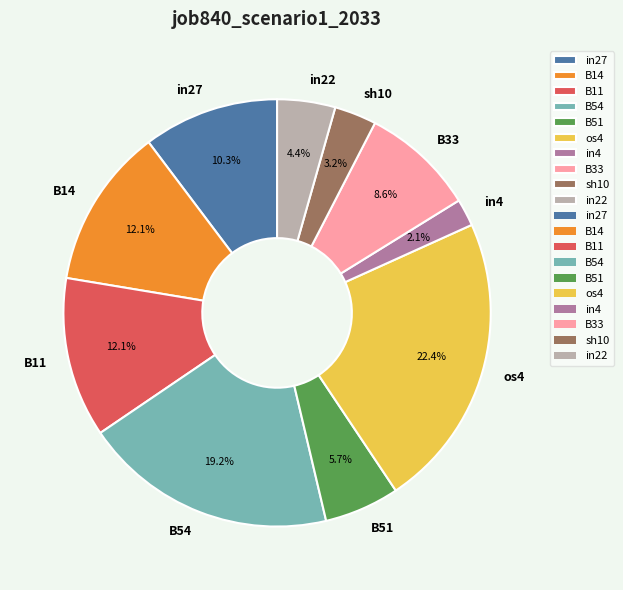

To the nearest percent, what percentage of the pie is os4?

22%